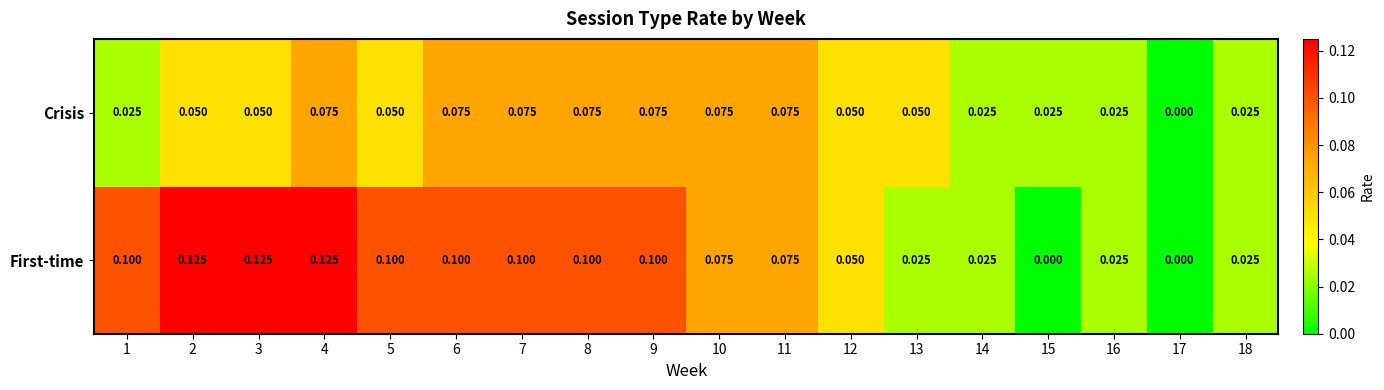

Which series changed the most between 2 and 18?

First-time